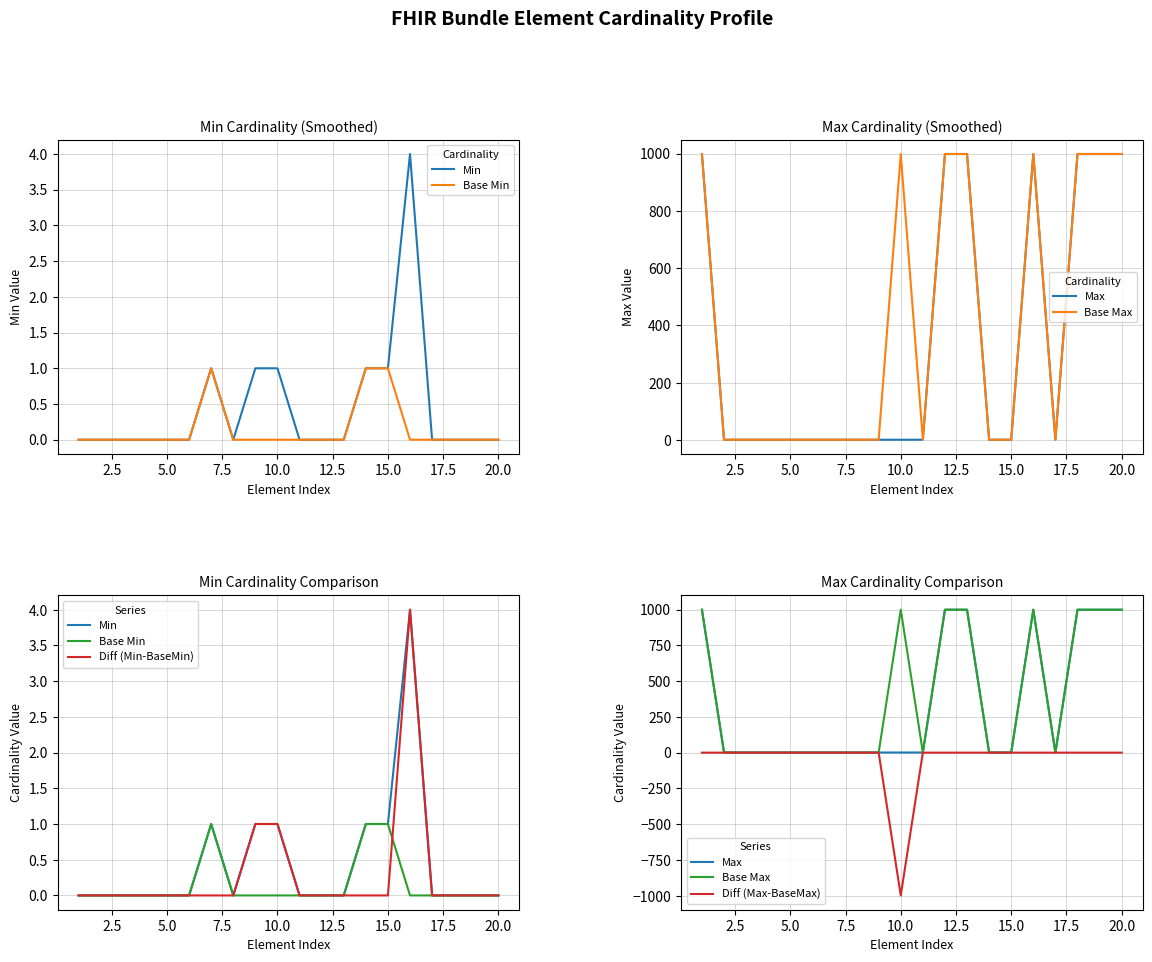

True or false: Base Max and Base Min intersect in this chart.

False